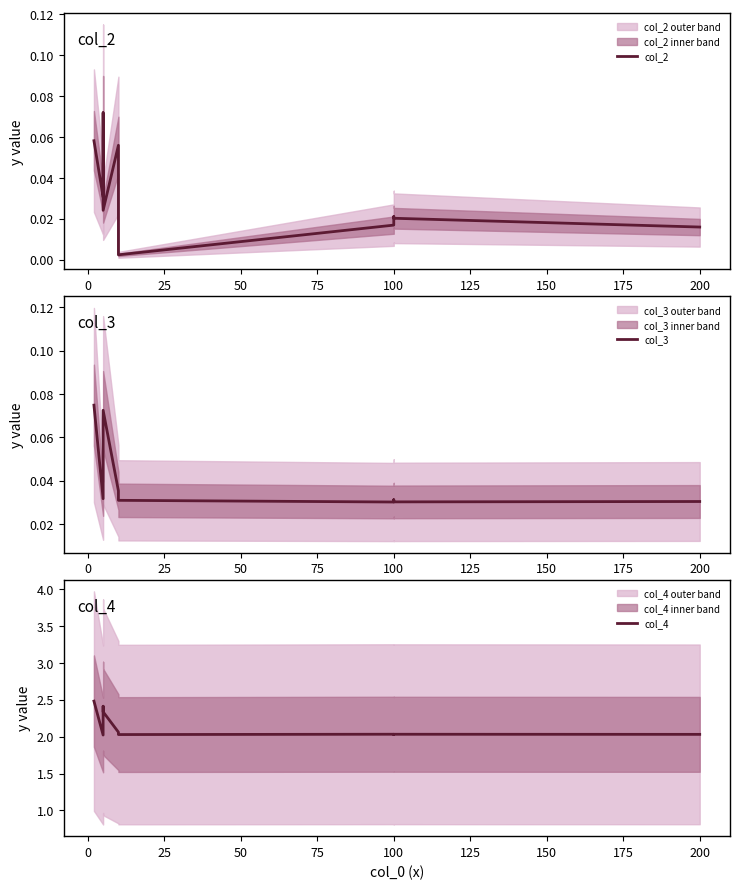

True or false: col_2 and col_4 cross at least once.

False